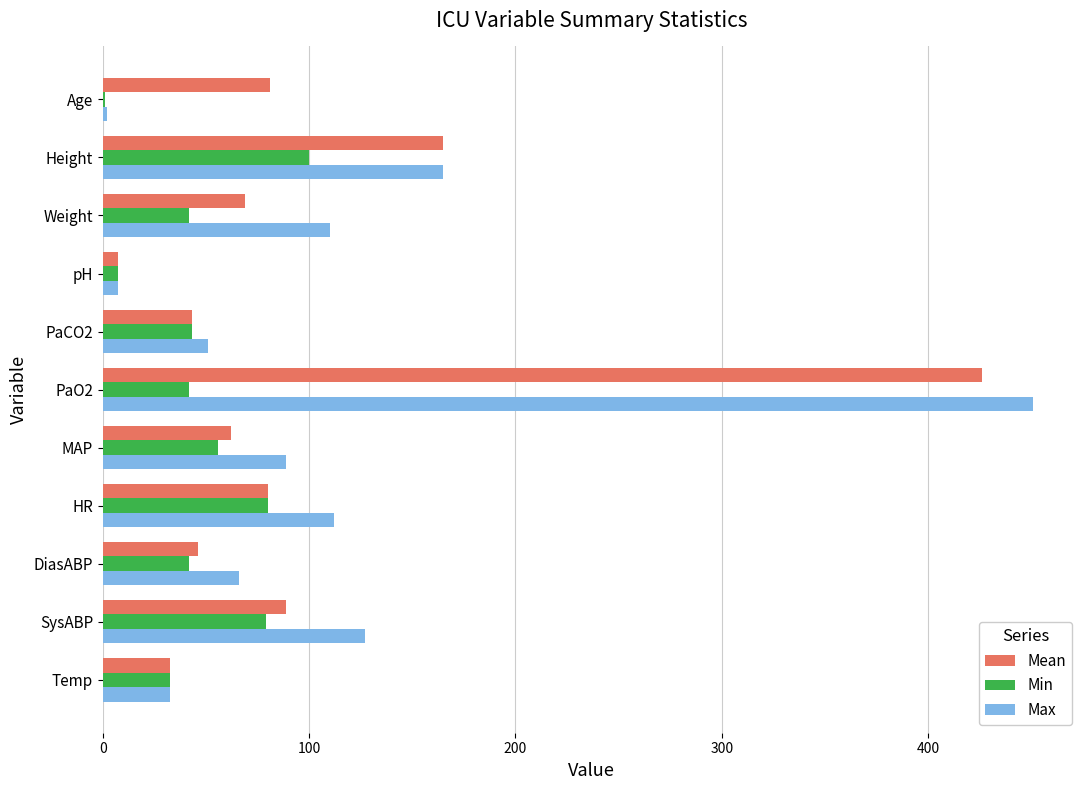

At which label does Min reach its peak?

Height